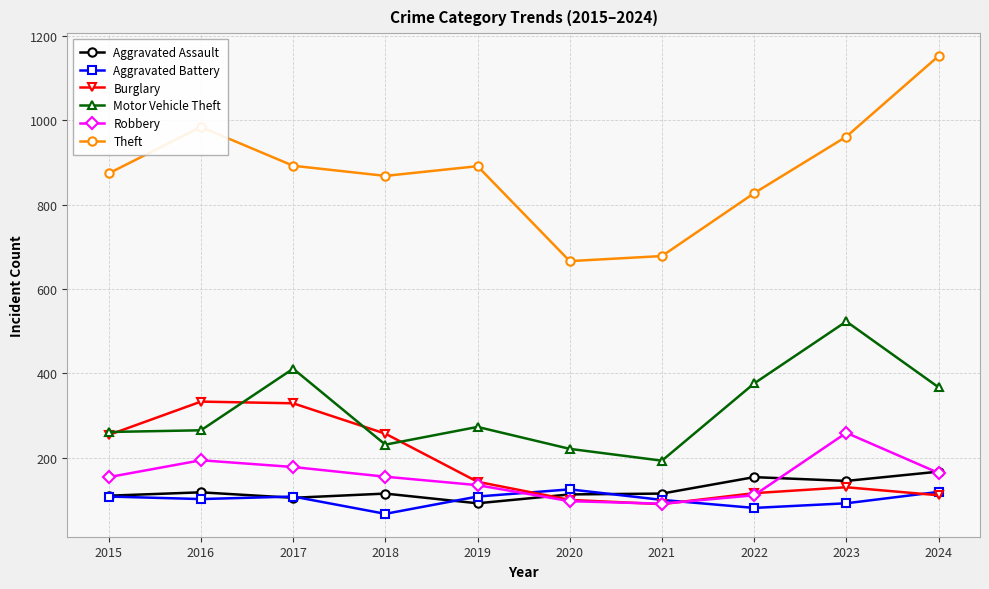

Which category has the lowest value in the Theft series?

2020